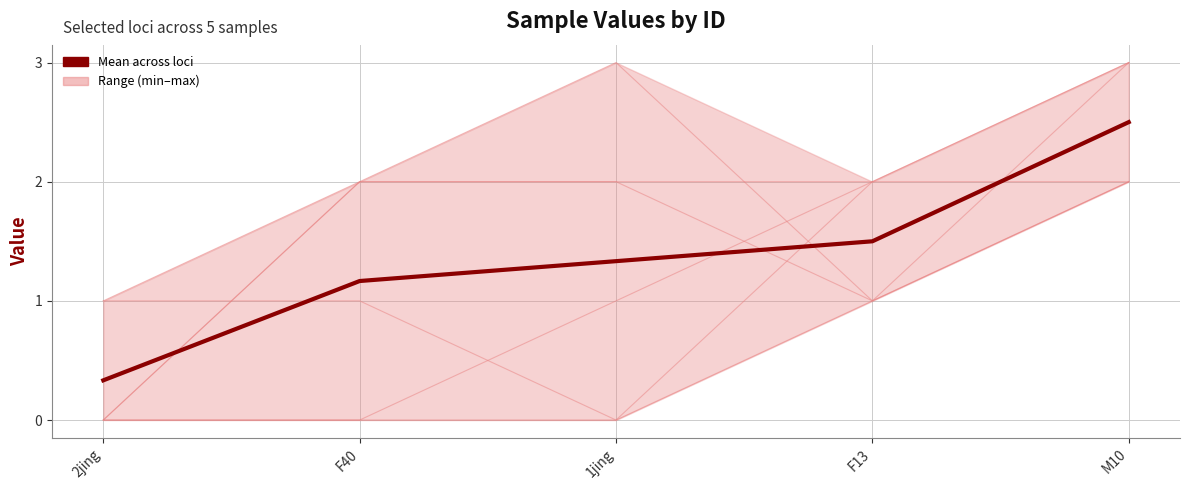

Reading left to right, transcribe all the data shown in this chart.

0.3	1.2	1.3	1.5	2.5